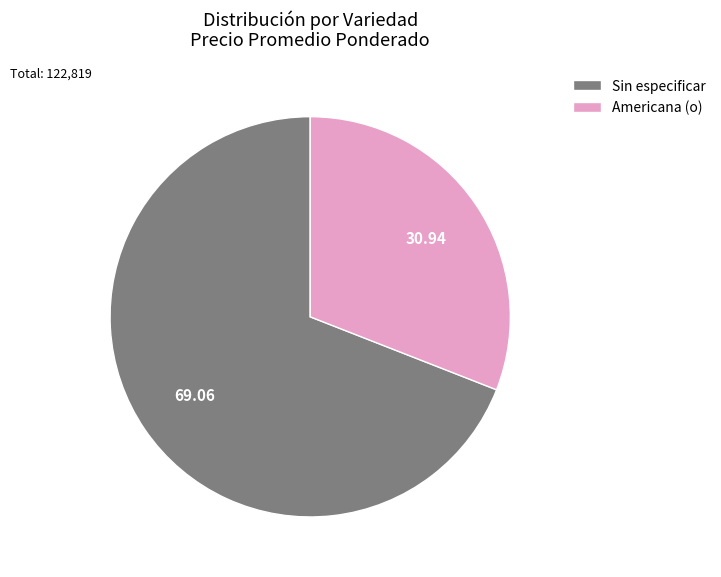

How many slices are in this pie chart?

2